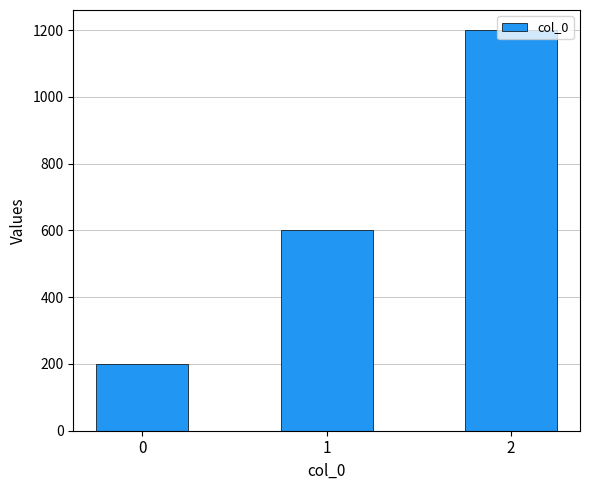

Reading left to right, list all the values displayed in this chart.

0=200	1=600	2=1200